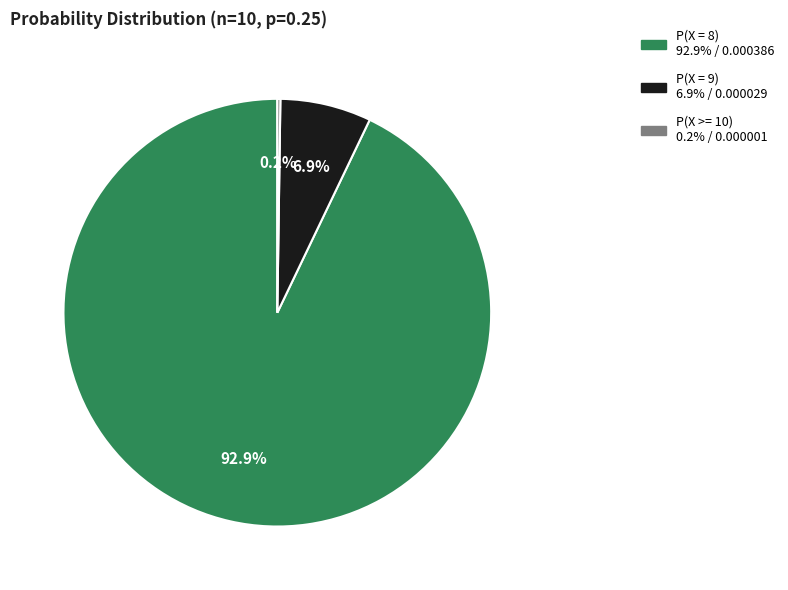

Which slice represents more than half of the pie?

P(X = 8)